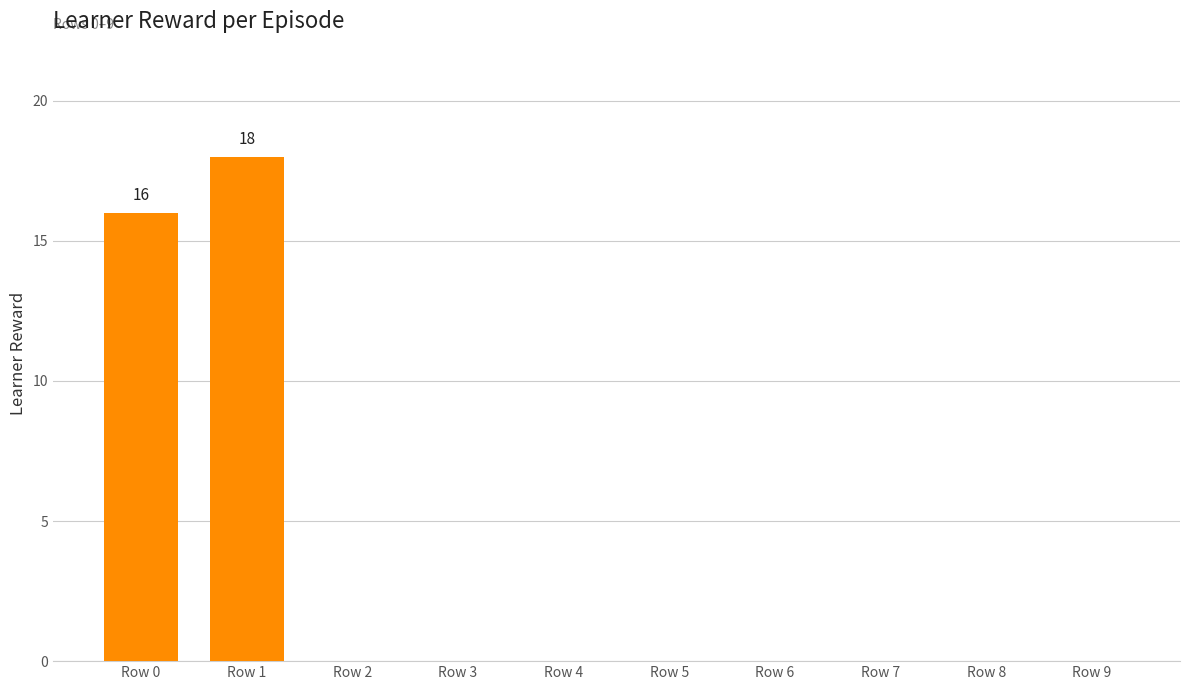

True or false: the data shows 16 at Row 0.

True